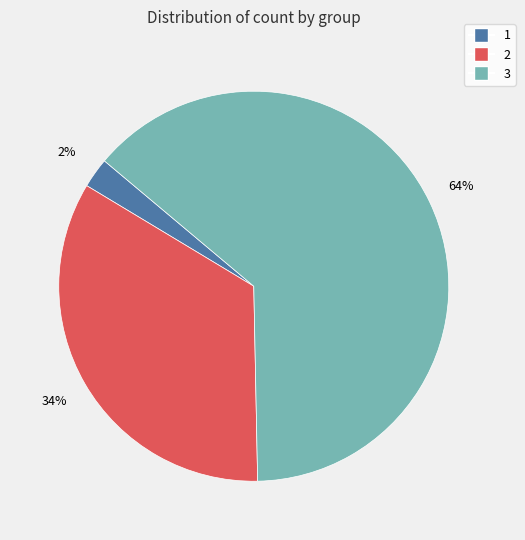

Which has a higher value, 3 or 1?

3